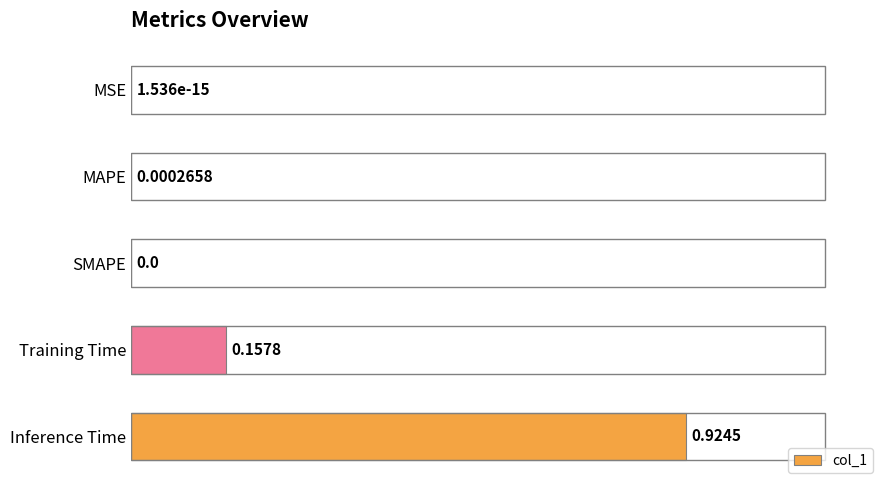

What is the sum of all values?

1.1